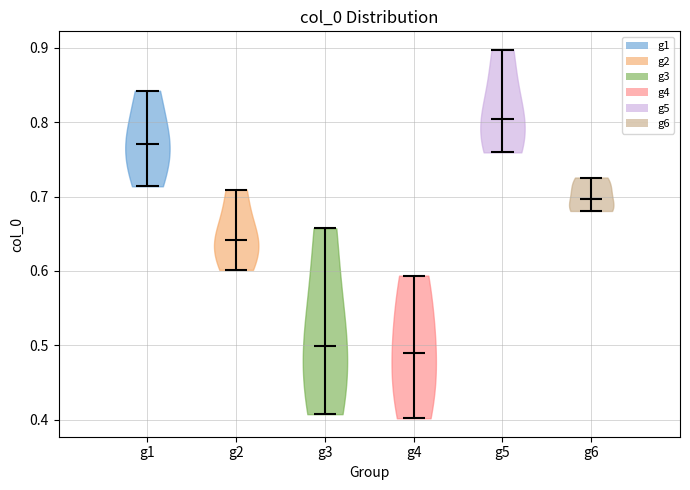

What is the lowest point the violin for g6 reaches on the y-axis? The values are not printed on the chart, so give them approximately, as read against the axis.

0.68